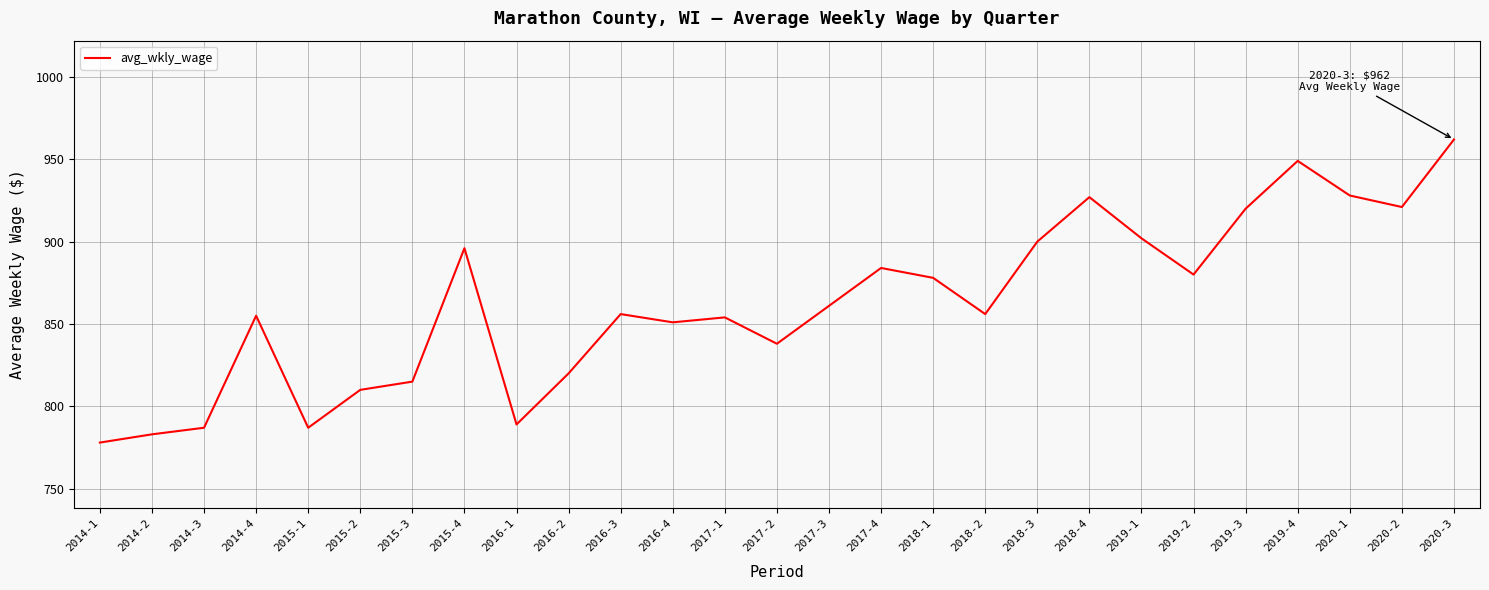

The chart shows a value of 1123 at 2015-3. True or false?

False